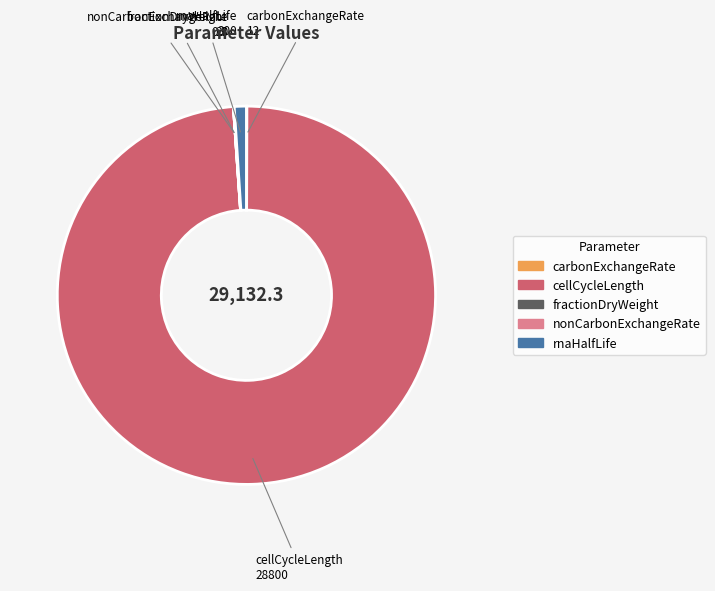

Is it true that rnaHalfLife is 10% of the pie?

False